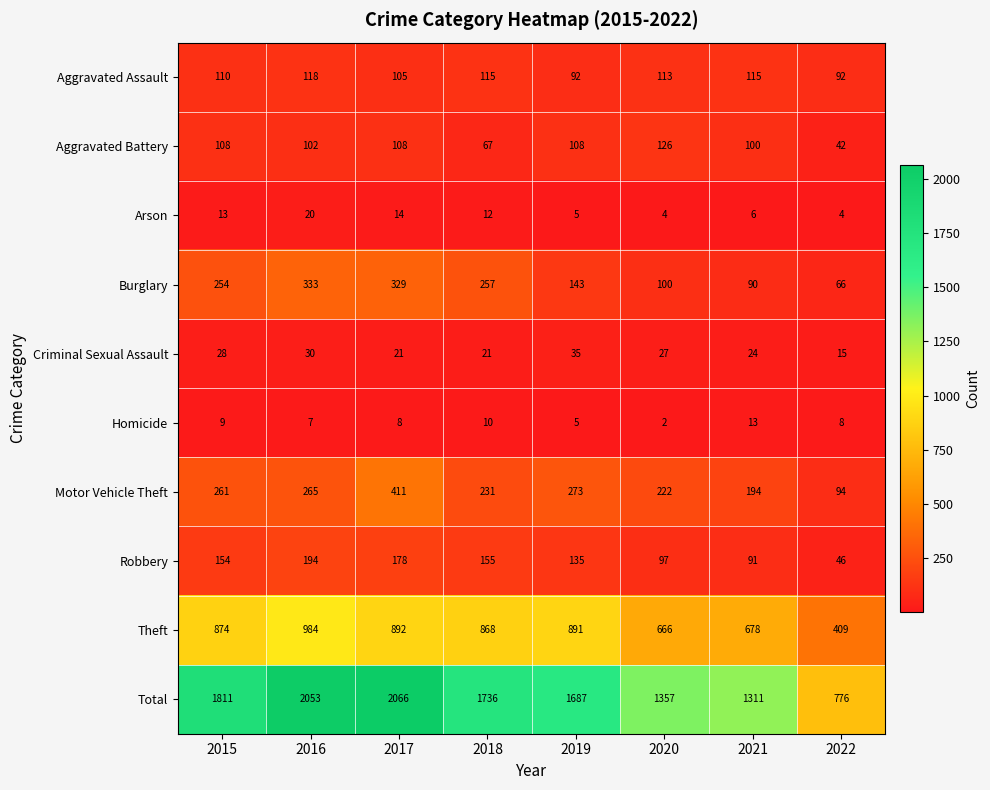

At 2015, list the series in order from largest to smallest.

Total, Theft, Motor Vehicle Theft, Burglary, Robbery, Aggravated Assault, Aggravated Battery, Criminal Sexual Assault, Arson, Homicide